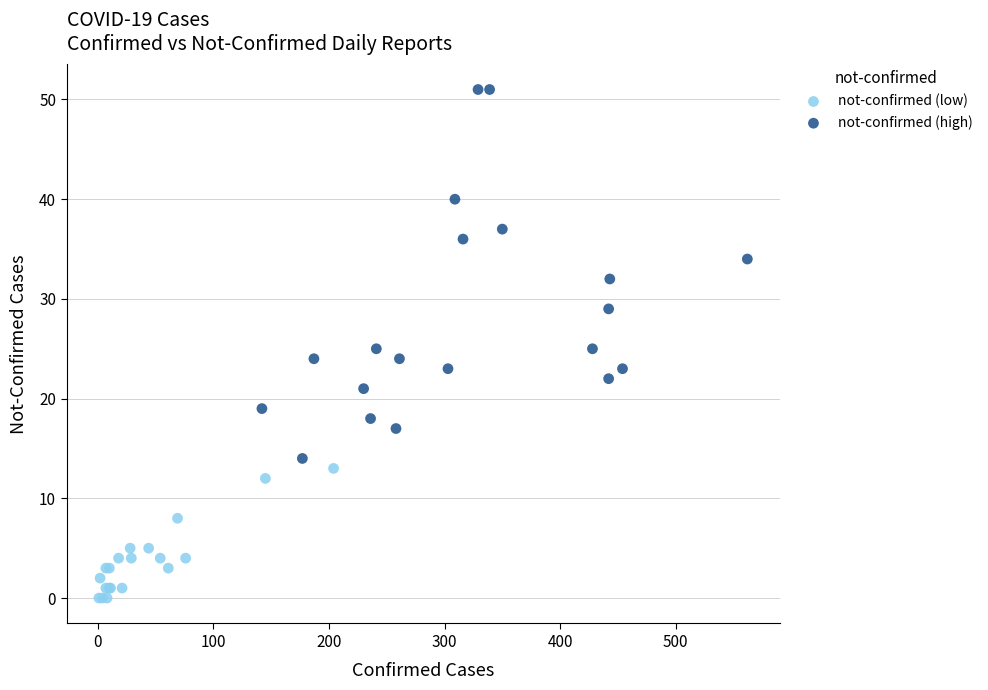

Which series has the widest spread of Y values?

not-confirmed (high)